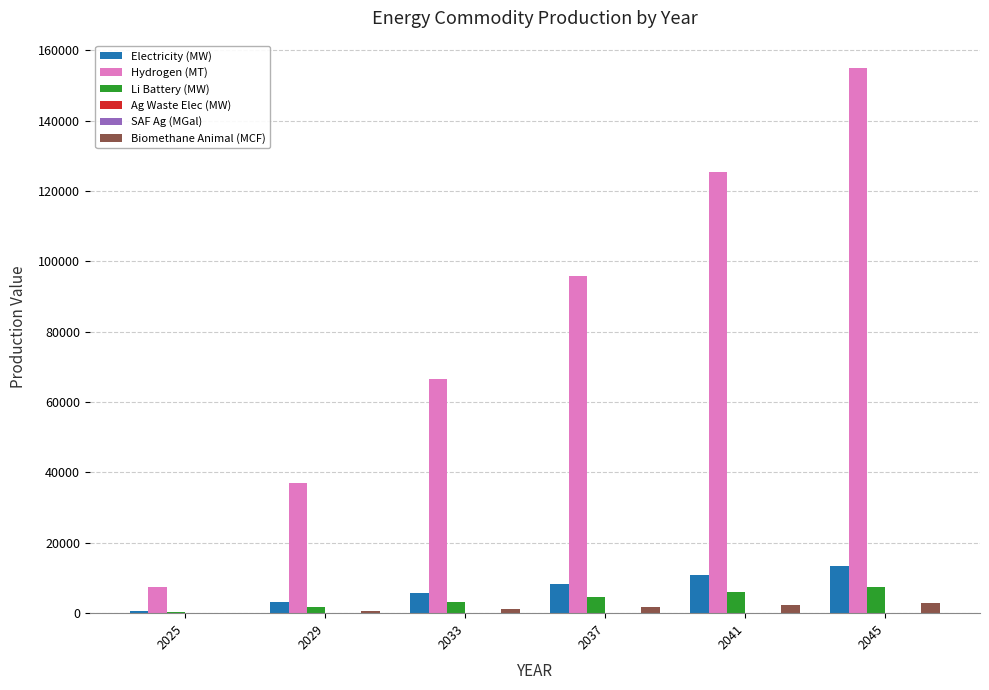

Which series has the largest range (max minus min)?

Hydrogen (MT)